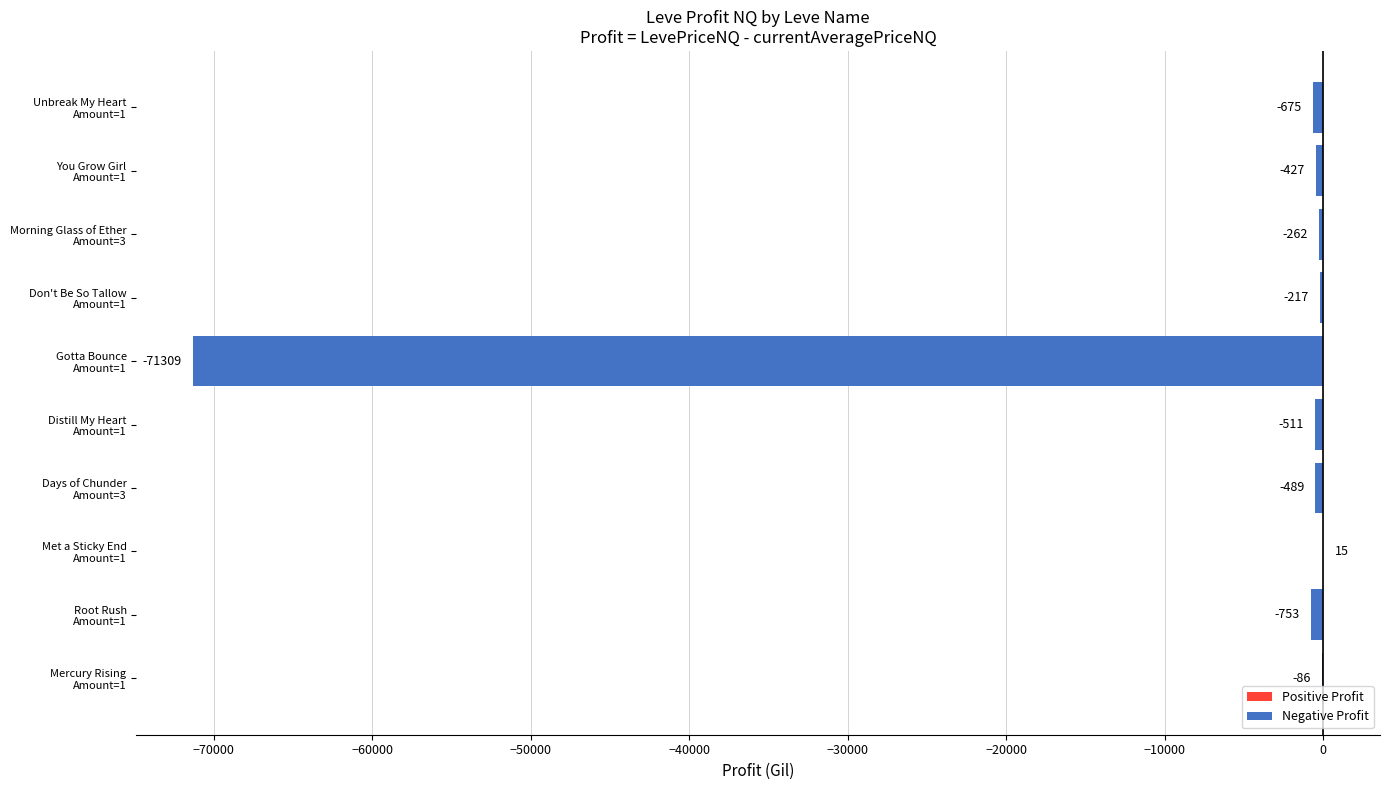

Which label corresponds to the largest value in the chart?

Met a Sticky End
Amount=1